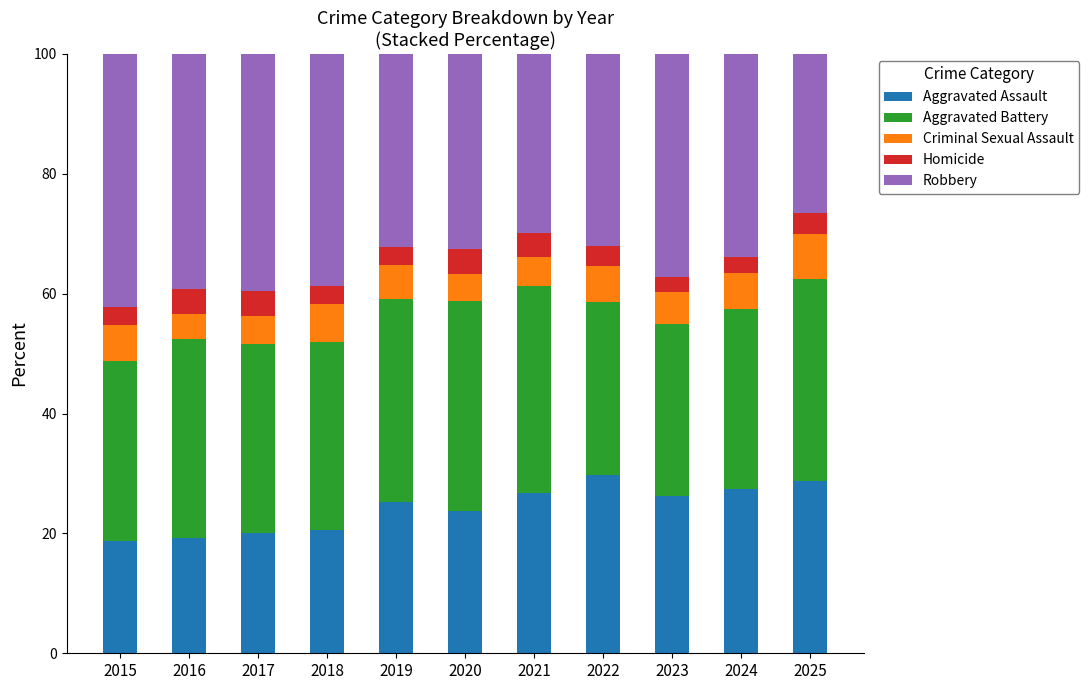

What is the total value across all series at 2020?

100.0